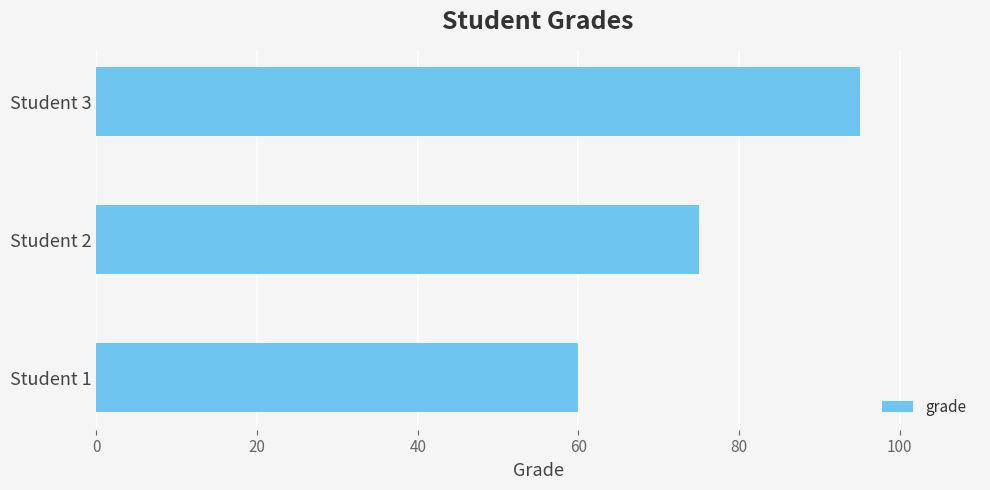

At which label is the value closest to 77?

Student 2